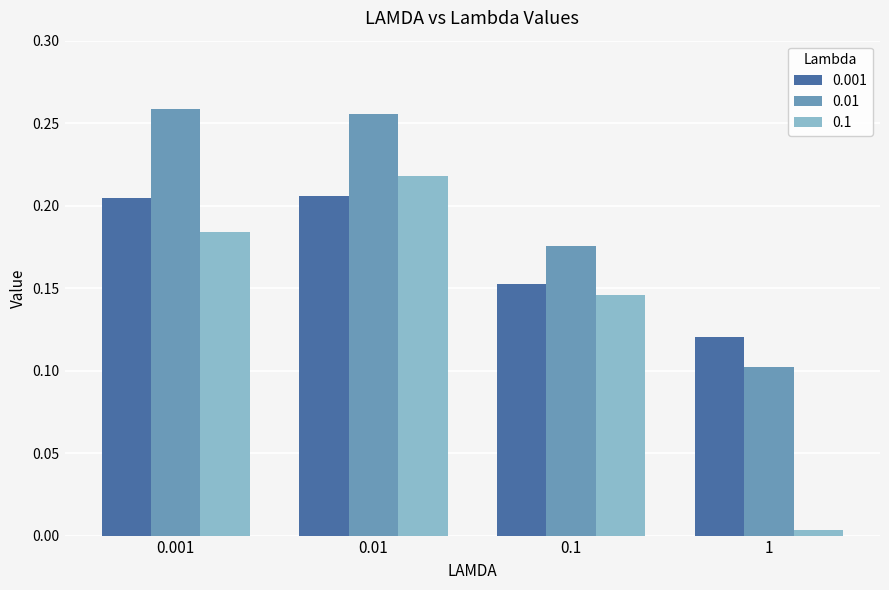

How many groups of bars are there?

4